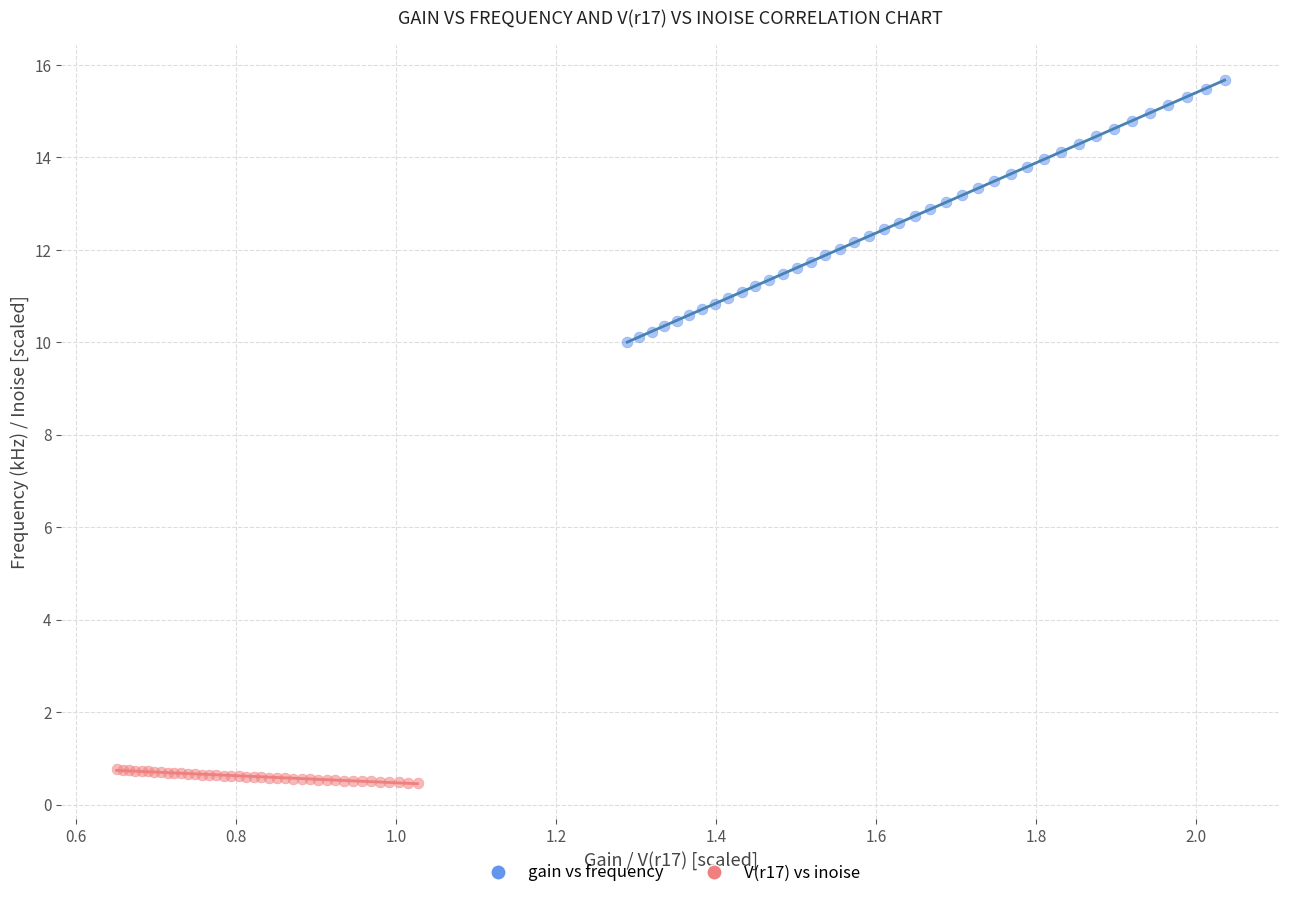

What are all the series names shown in the legend?

gain vs frequency, V(r17) vs inoise